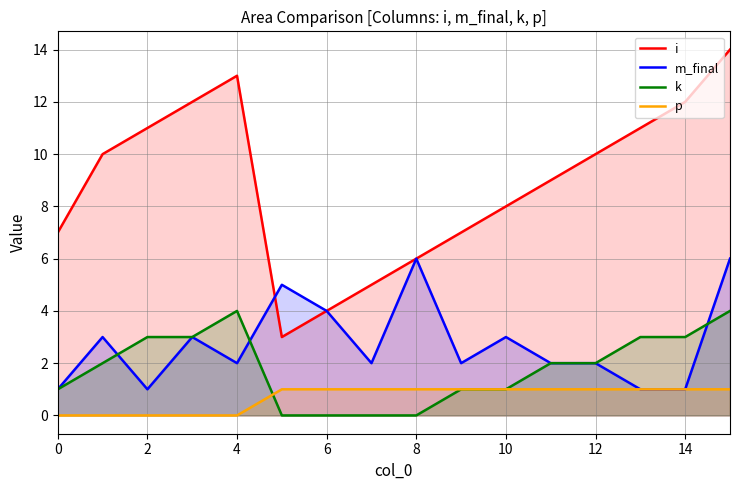

Rank the series by their maximum value, from lowest to highest.

p, k, m_final, i